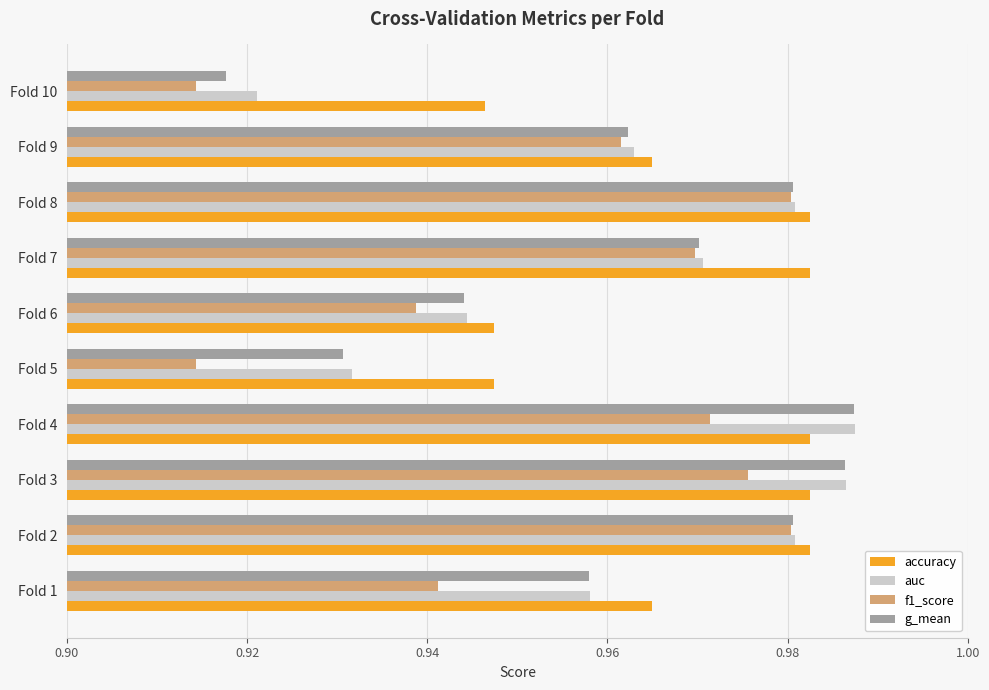

Which series changed the most between Fold 1 and Fold 5?

g_mean